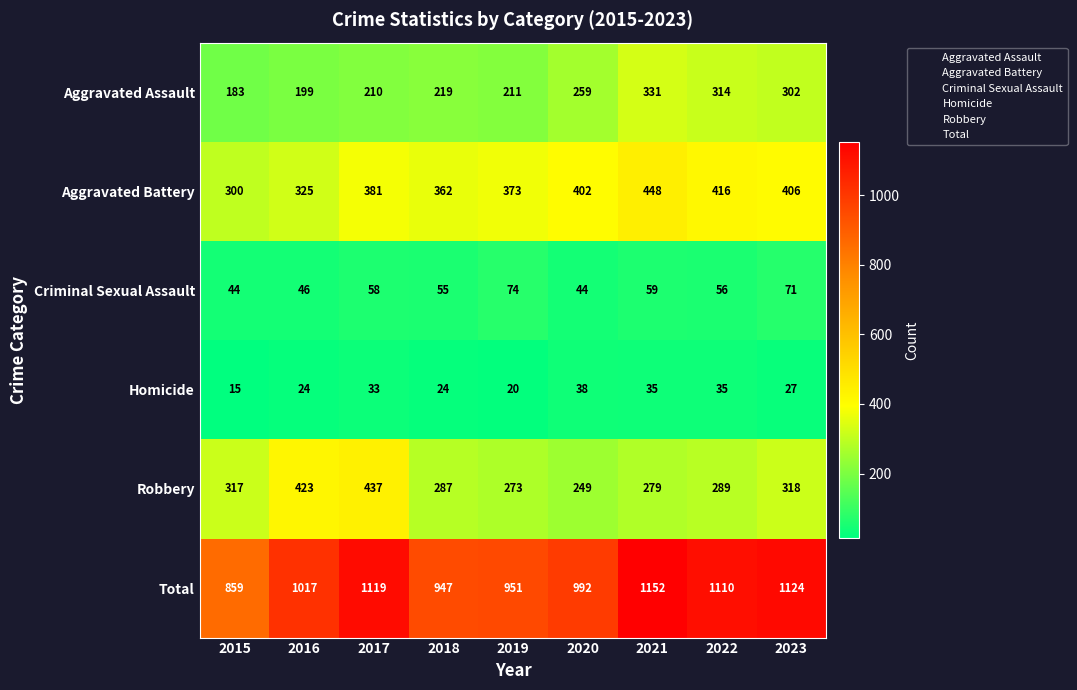

How many values in the Total series are below 1017?

4